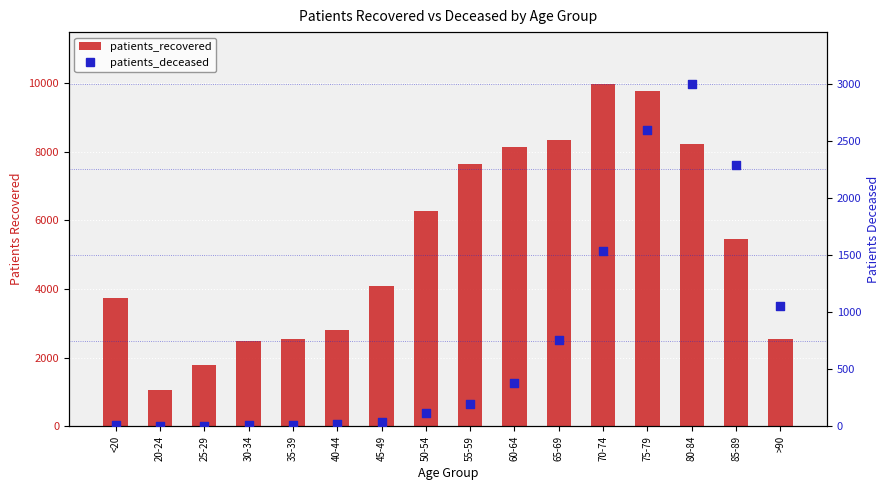

Which series reaches the minimum Y coordinate?

patients_deceased